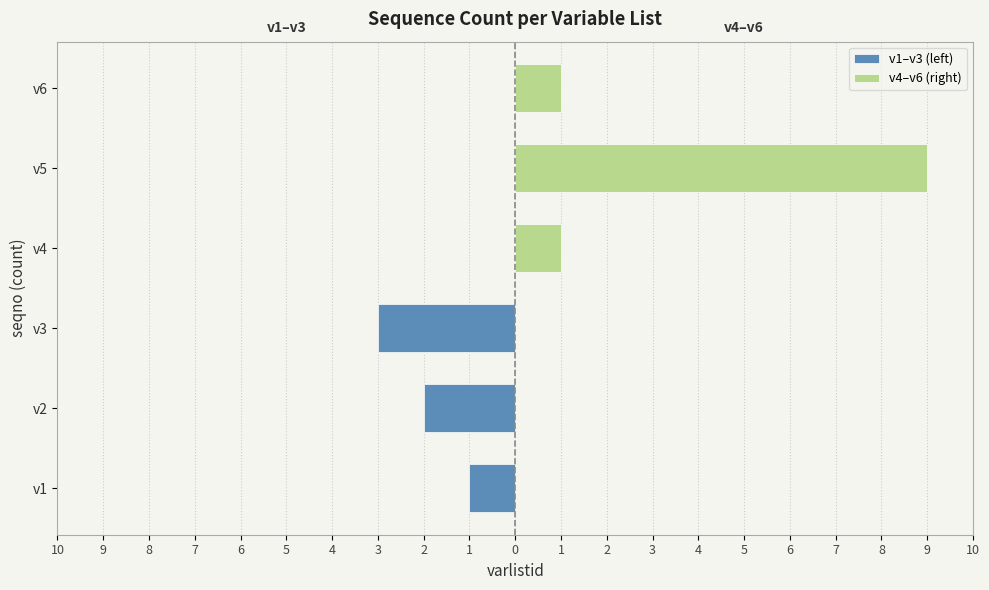

Reading right to left, list all the values displayed in this chart.

v1–v3 (left): -3	-2	-1
v4–v6 (right): 1	9	1